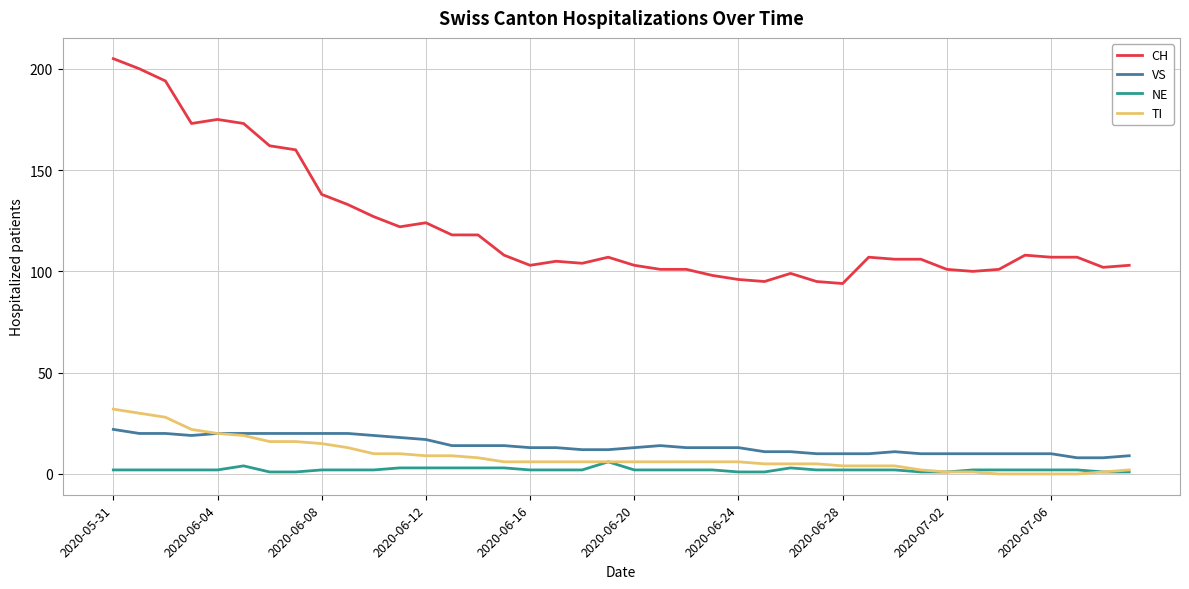

True or false: VS and NE cross at least once.

False